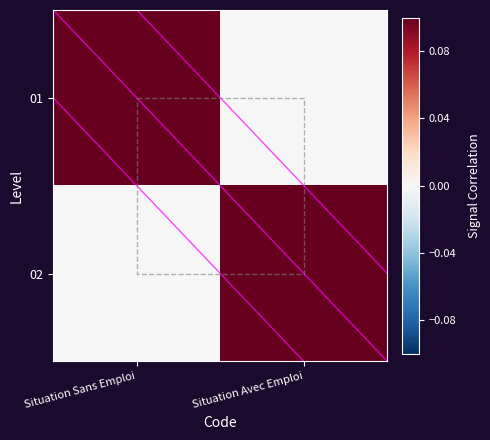

What is the sum of the 02 values at Situation Avec Emploi and Situation Sans Emploi?

0.1